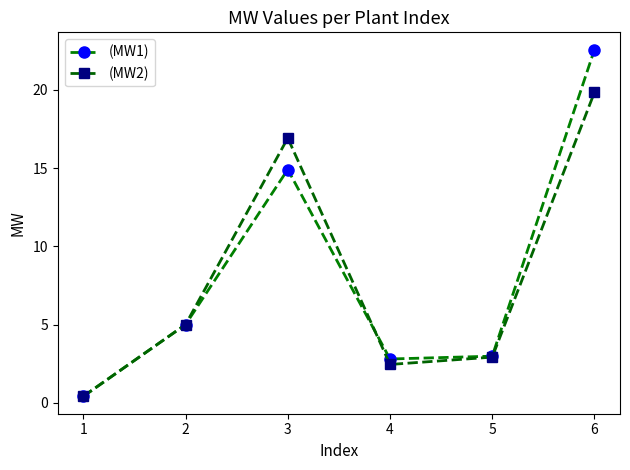

At which label is (MW2) closest to 10?

2